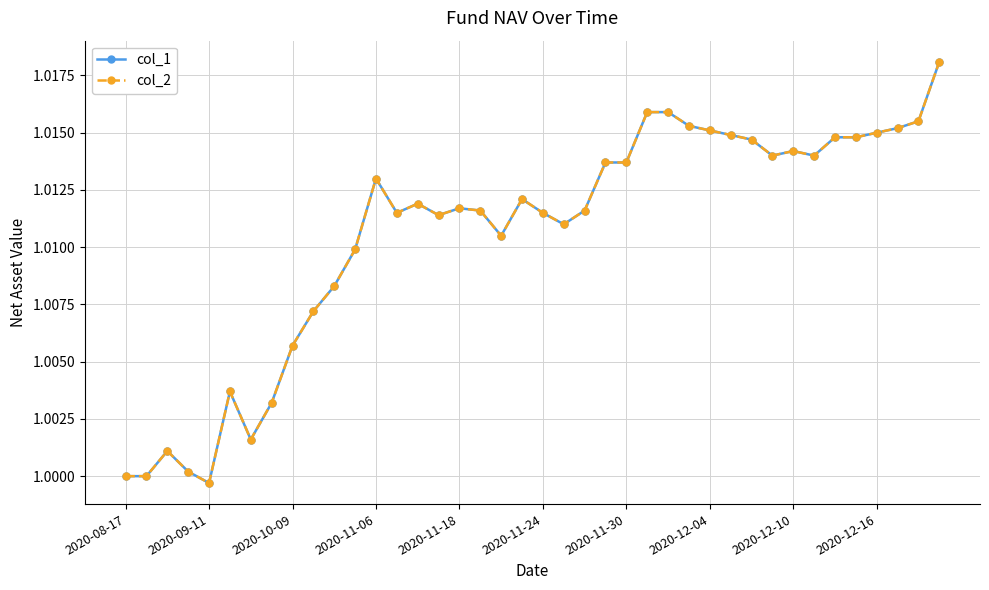

True or false: col_2 and col_1 intersect in this chart.

False